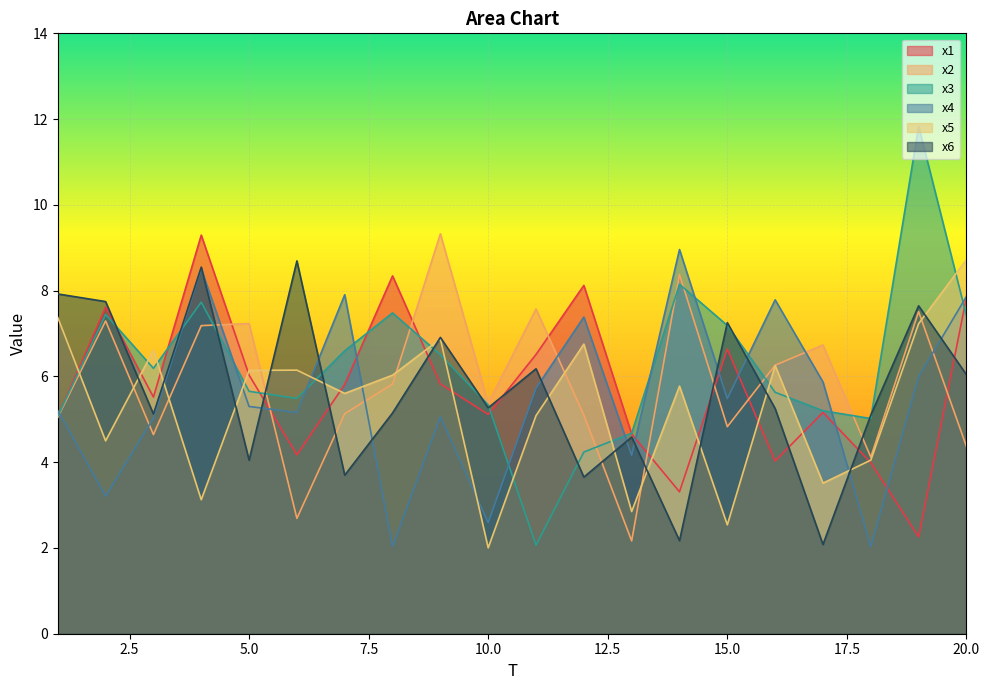

Reading left to right, extract all data points from this chart.

x1: 5.1	7.6	5.5	9.3	6.0	4.2	5.8	8.3	5.8	5.1	6.5	8.1	4.7	3.3	6.6	4.0	5.2	4.0	2.3	7.8
x2: 5.0	7.3	4.6	7.2	7.2	2.7	5.1	5.8	9.3	5.4	7.6	5.1	2.2	8.4	4.8	6.3	6.7	4.1	7.5	4.4
x3: 5.1	7.4	6.2	7.7	5.7	5.5	6.6	7.5	6.5	5.3	2.1	4.2	4.7	8.1	7.2	5.6	5.2	5.0	11.8	7.4
x4: 5.2	3.2	5.0	8.5	5.3	5.2	7.9	2.0	5.1	2.6	5.7	7.4	4.2	9.0	5.5	7.8	5.9	2.0	6.0	7.9
x5: 7.4	4.5	6.6	3.1	6.1	6.1	5.6	6.0	6.9	2.0	5.1	6.8	2.8	5.8	2.5	6.3	3.5	4.0	7.2	8.7
x6: 7.9	7.7	5.1	8.5	4.0	8.7	3.7	5.1	6.9	5.3	6.2	3.7	4.6	2.2	7.3	5.3	2.1	5.1	7.6	6.0